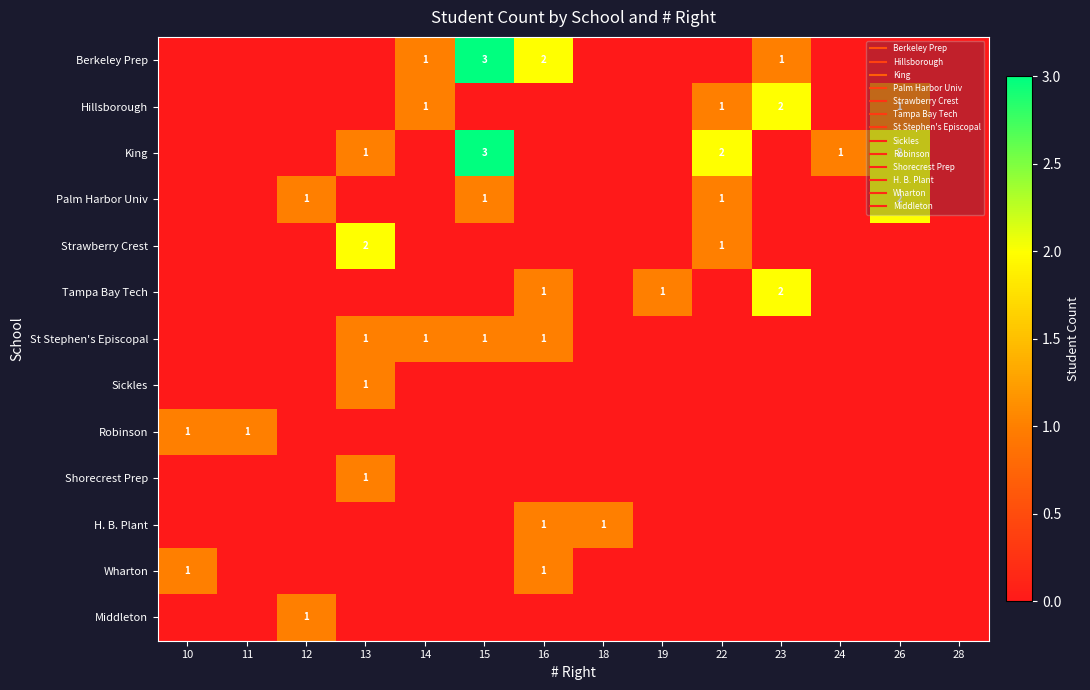

What is the sum of all Strawberry Crest values?

3